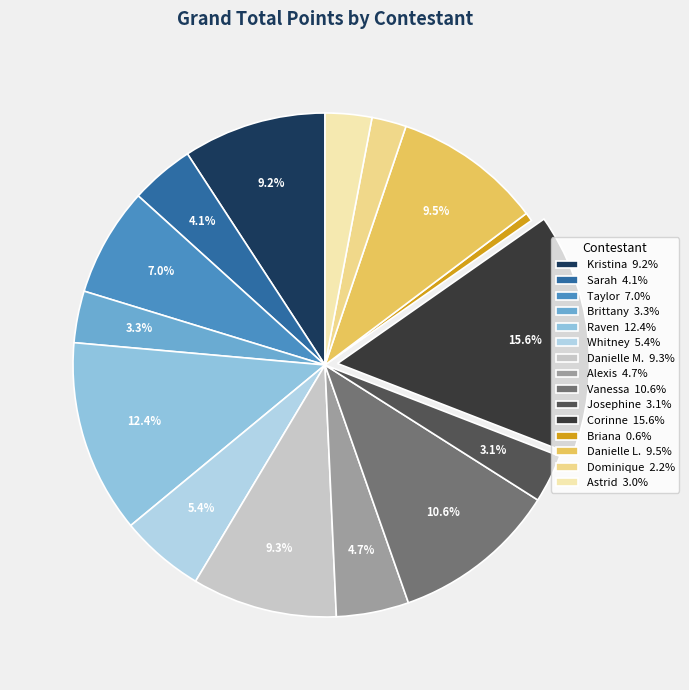

To the nearest percent, what portion does Taylor represent?

7%